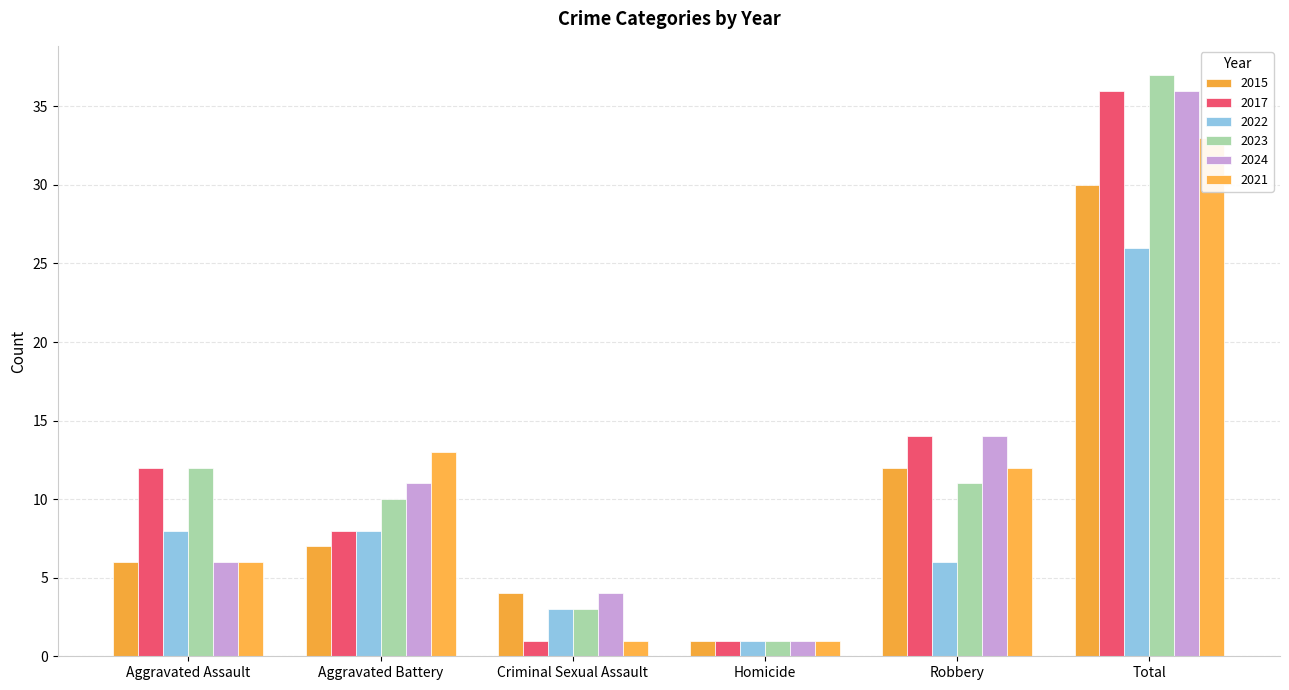

What is the approximate value of 2015 at Aggravated Assault, to the nearest 5?

5